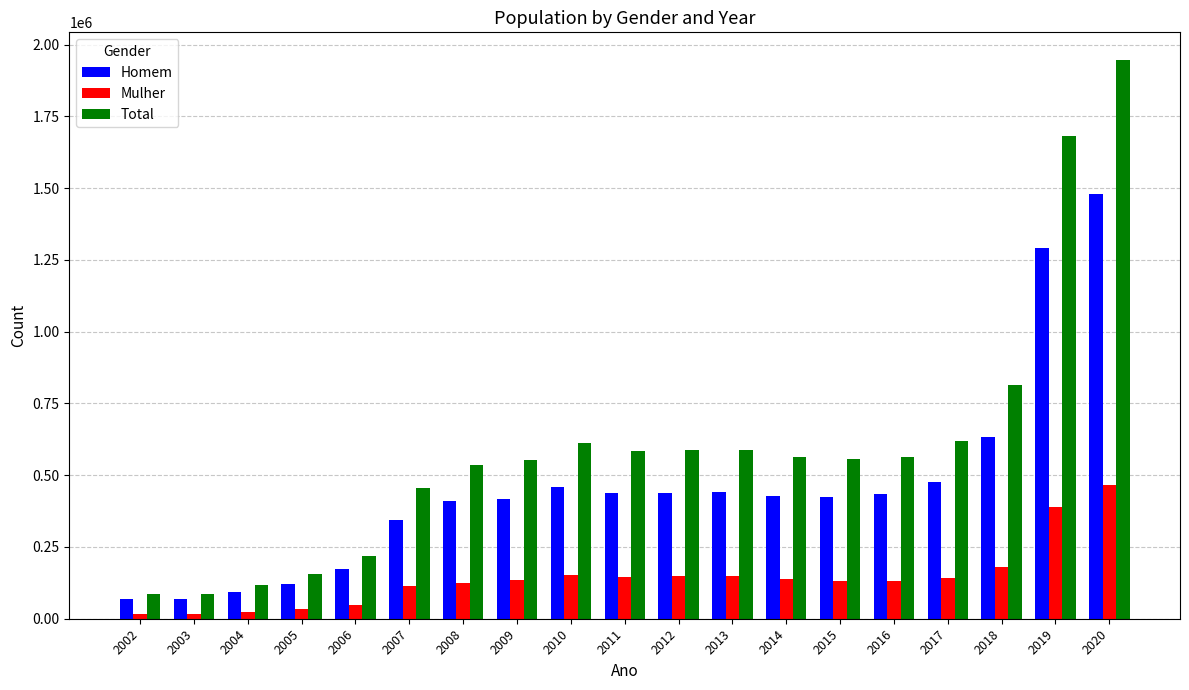

At which label is Total closest to 1015428?

2018